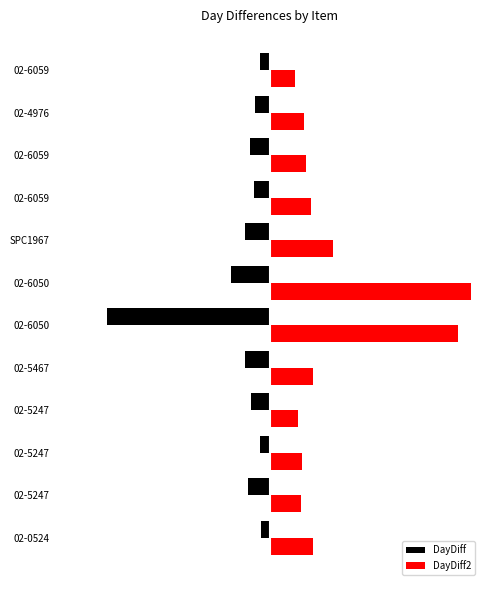

Rank the categories by DayDiff value from lowest to highest.

02-6050, 02-6050, 02-5467, SPC1967, 02-5247, 02-6059, 02-5247, 02-6059, 02-4976, 02-5247, 02-6059, 02-0524